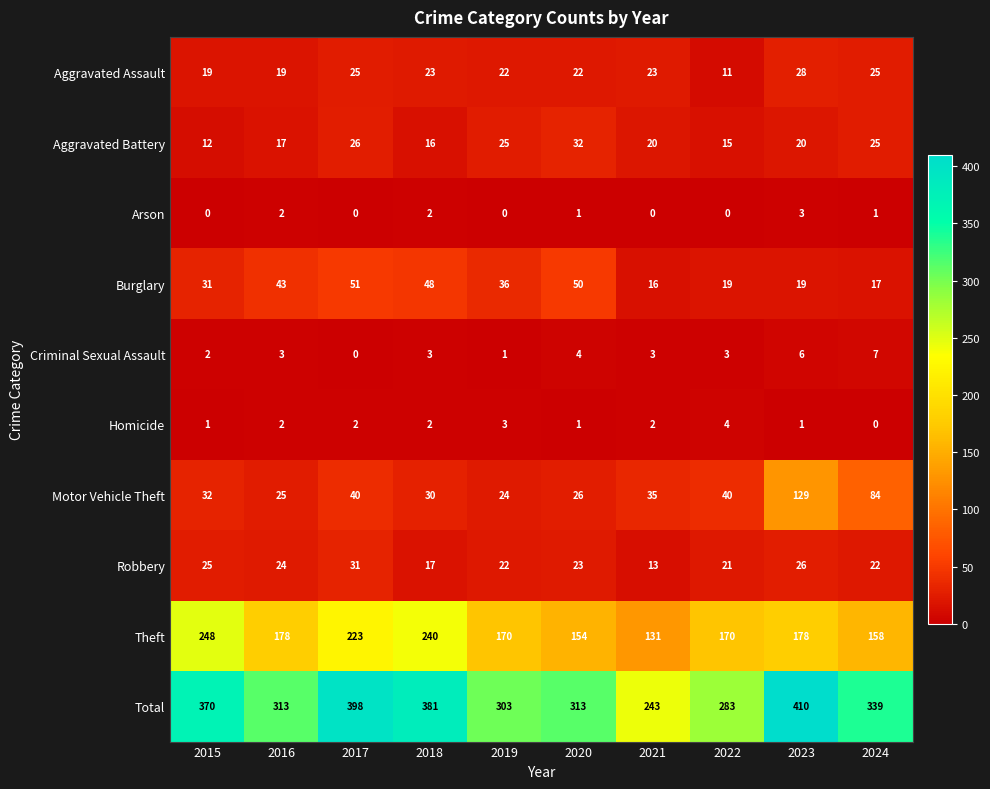

At which label does Theft reach its minimum?

2021